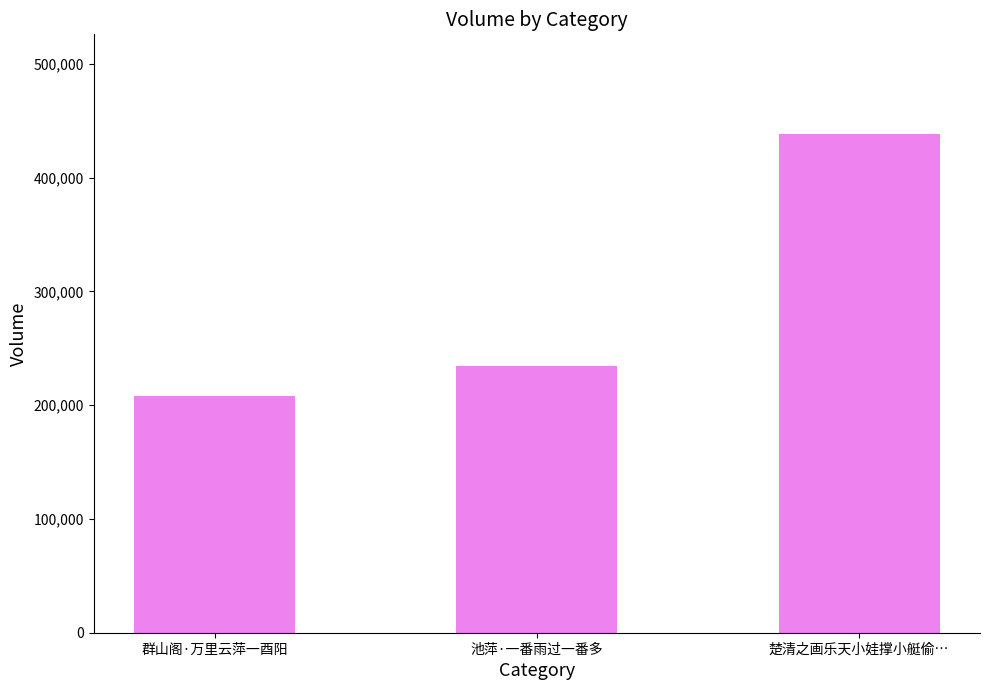

Rank the categories by value from highest to lowest.

楚清之画乐天小娃撑小艇偷…, 池萍·一番雨过一番多, 群山阁·万里云萍一酉阳